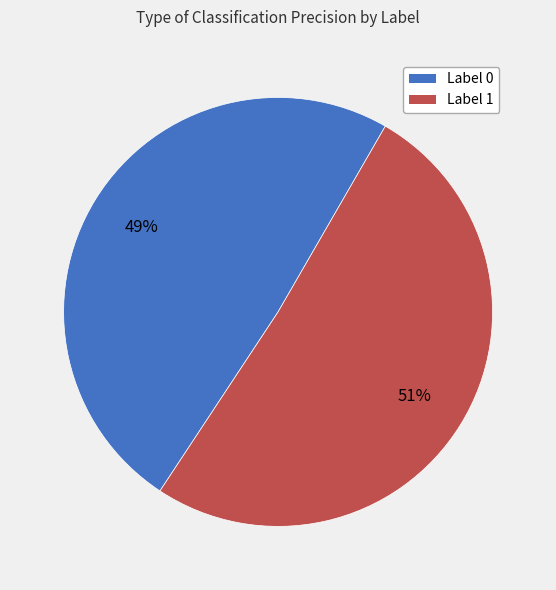

How many slices are in this pie chart?

2